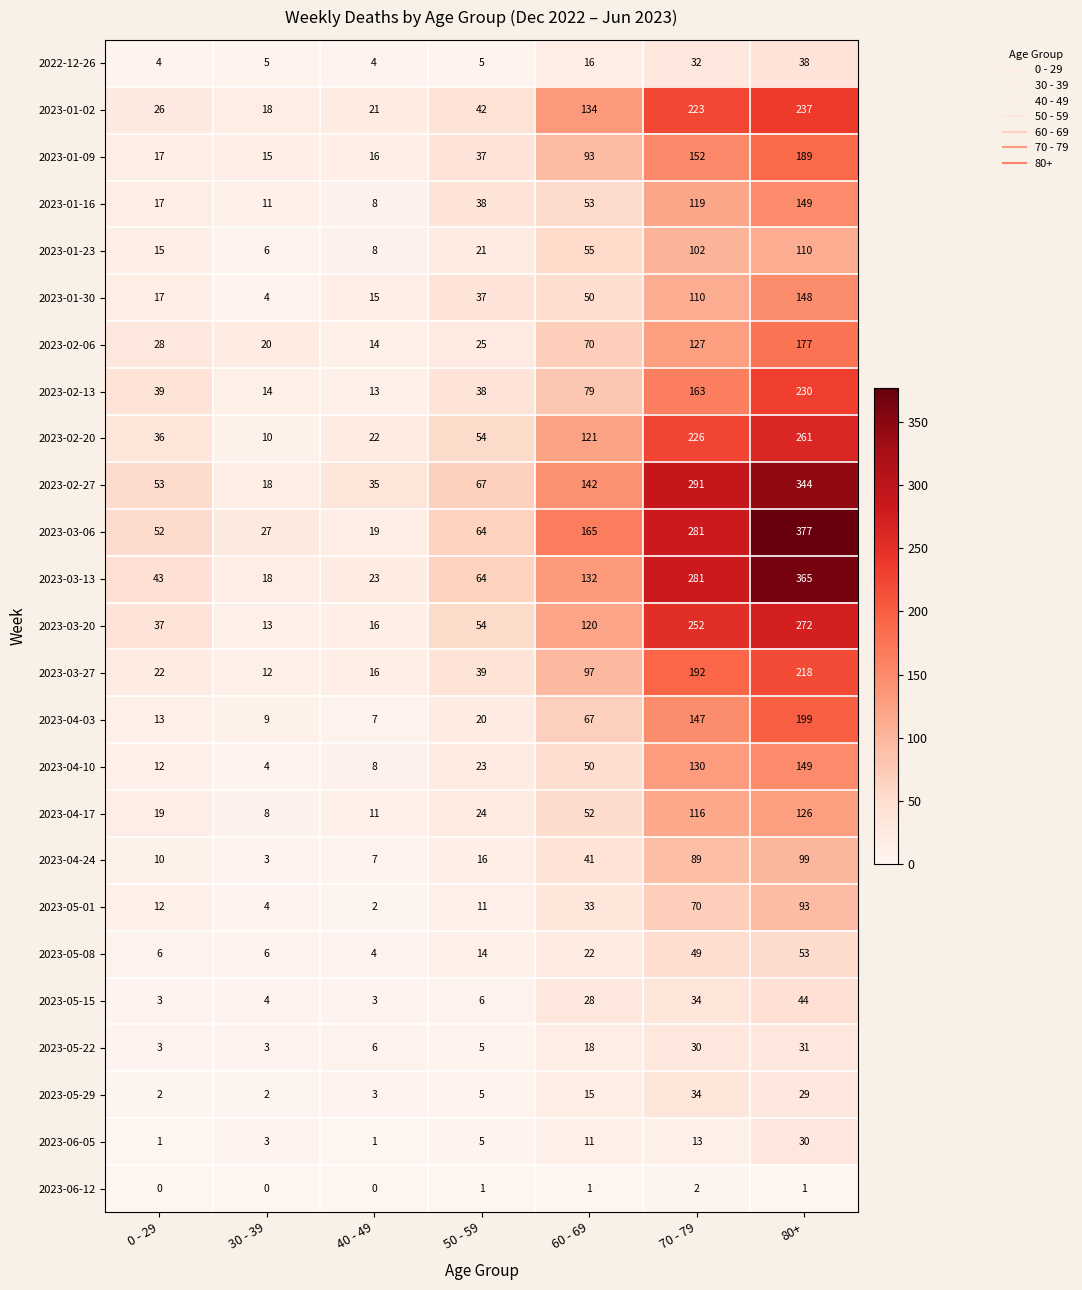

True or false: 2023-01-30 has a value of 191 at 70 - 79.

False